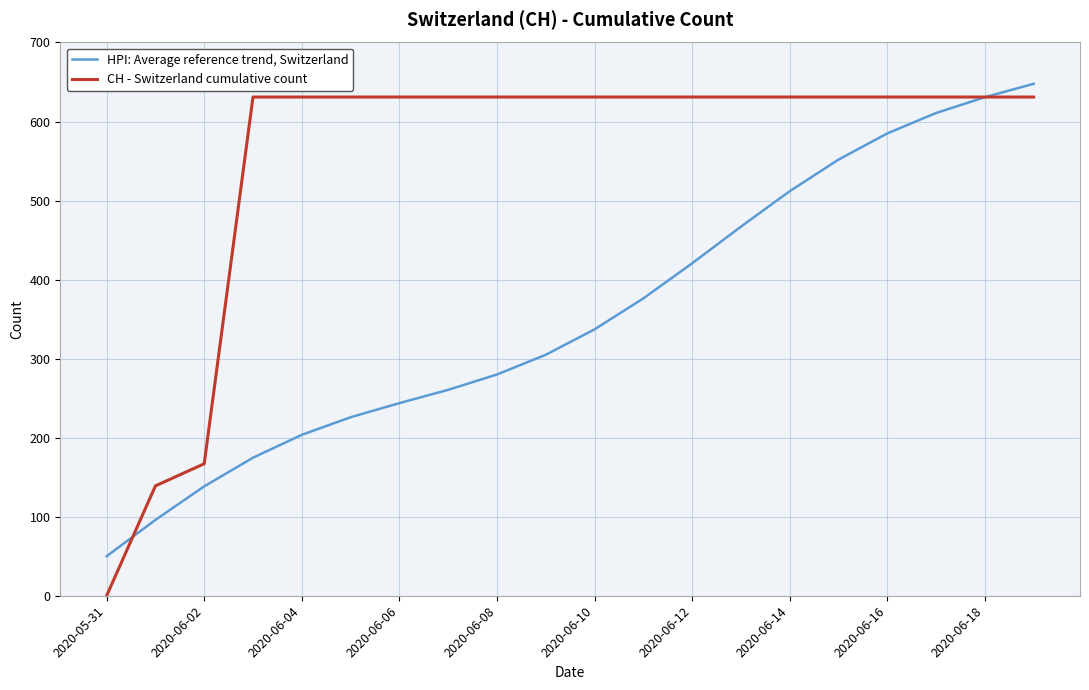

What are all the series names shown in the legend?

HPI: Average reference trend, Switzerland, CH - Switzerland cumulative count